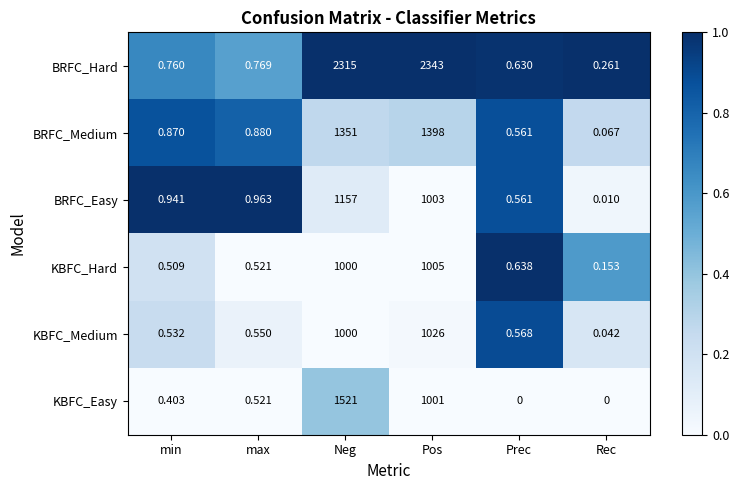

Which category has the highest value in the BRFC_Medium series?

Pos